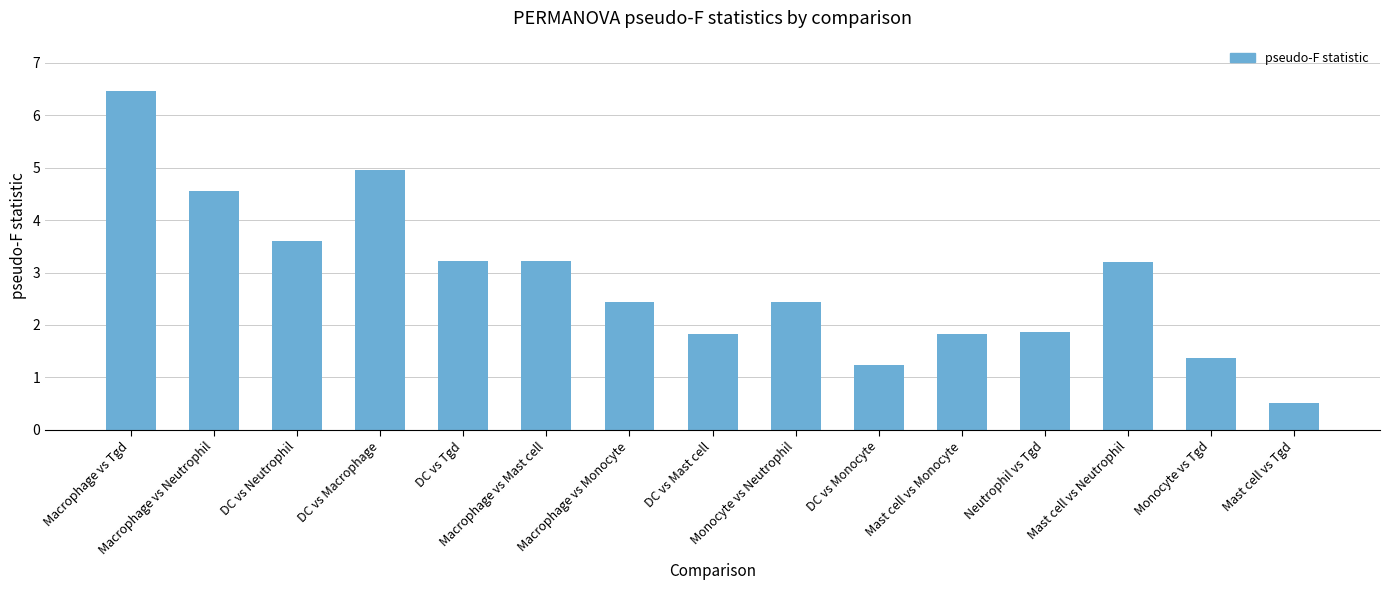

What is the difference between the second highest and minimum values?

4.4